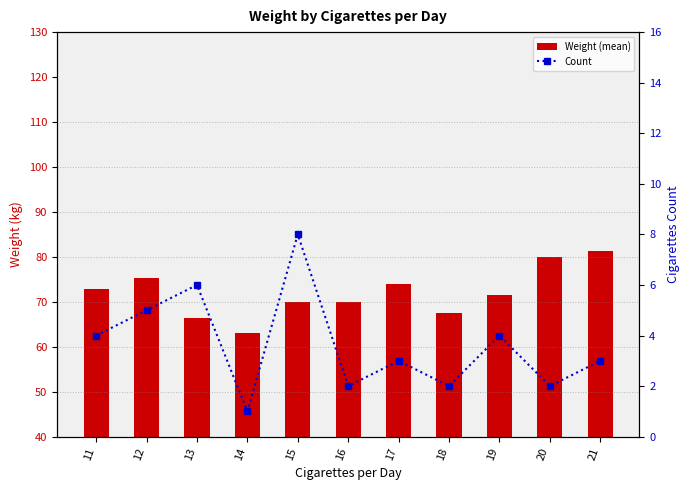

What are all the series names shown in the legend?

Weight (mean), Count